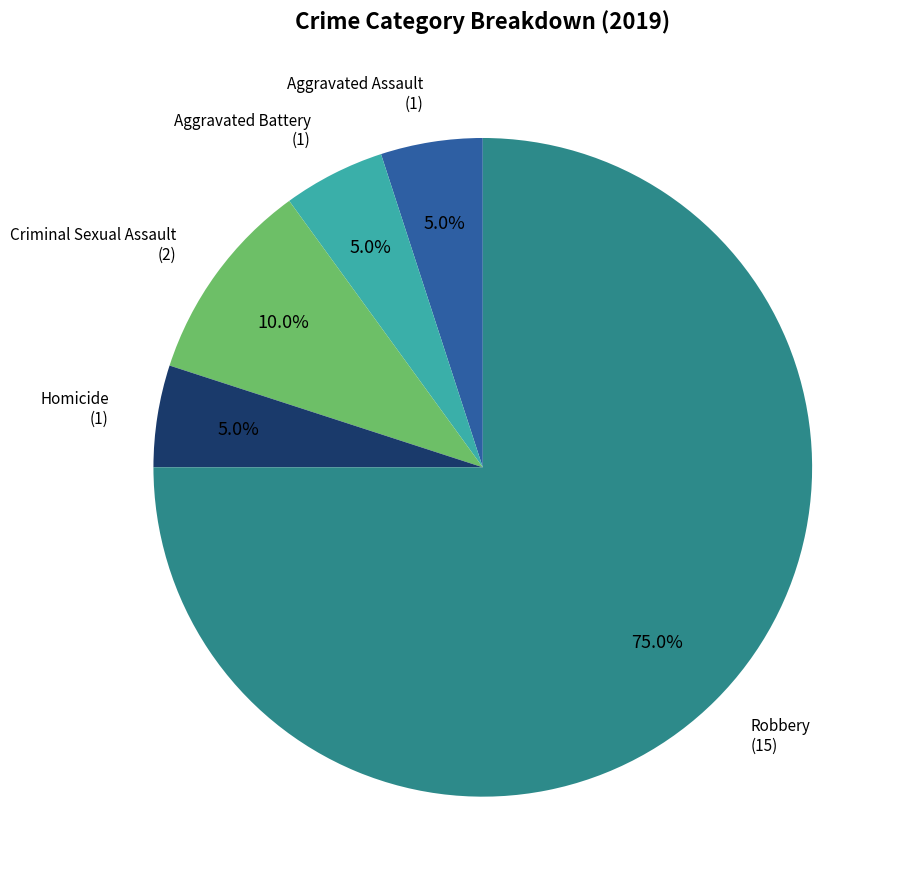

Does any single category account for the majority?

Yes